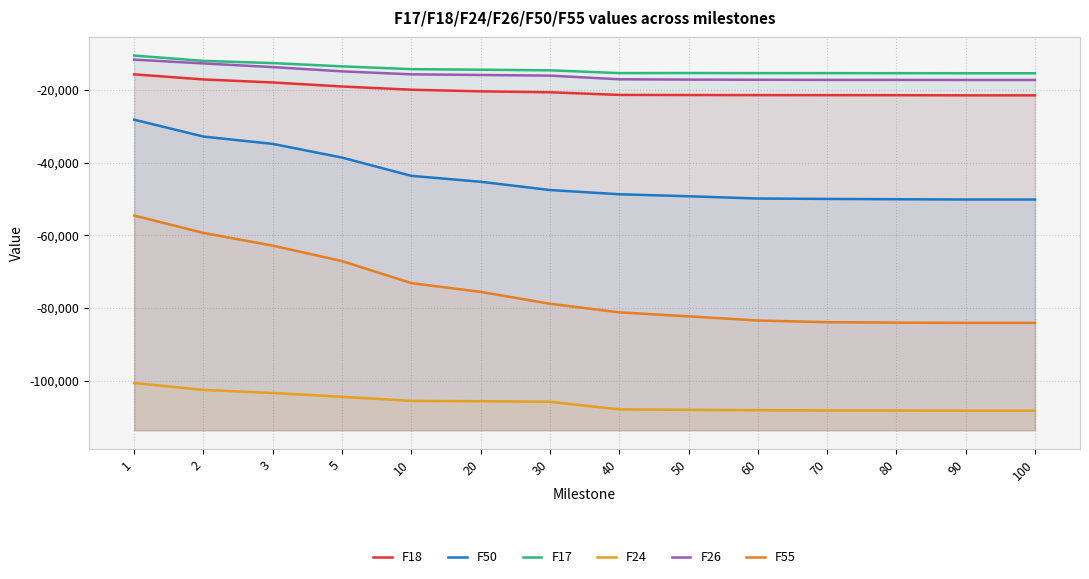

Between 80 and 2, which is larger?

2